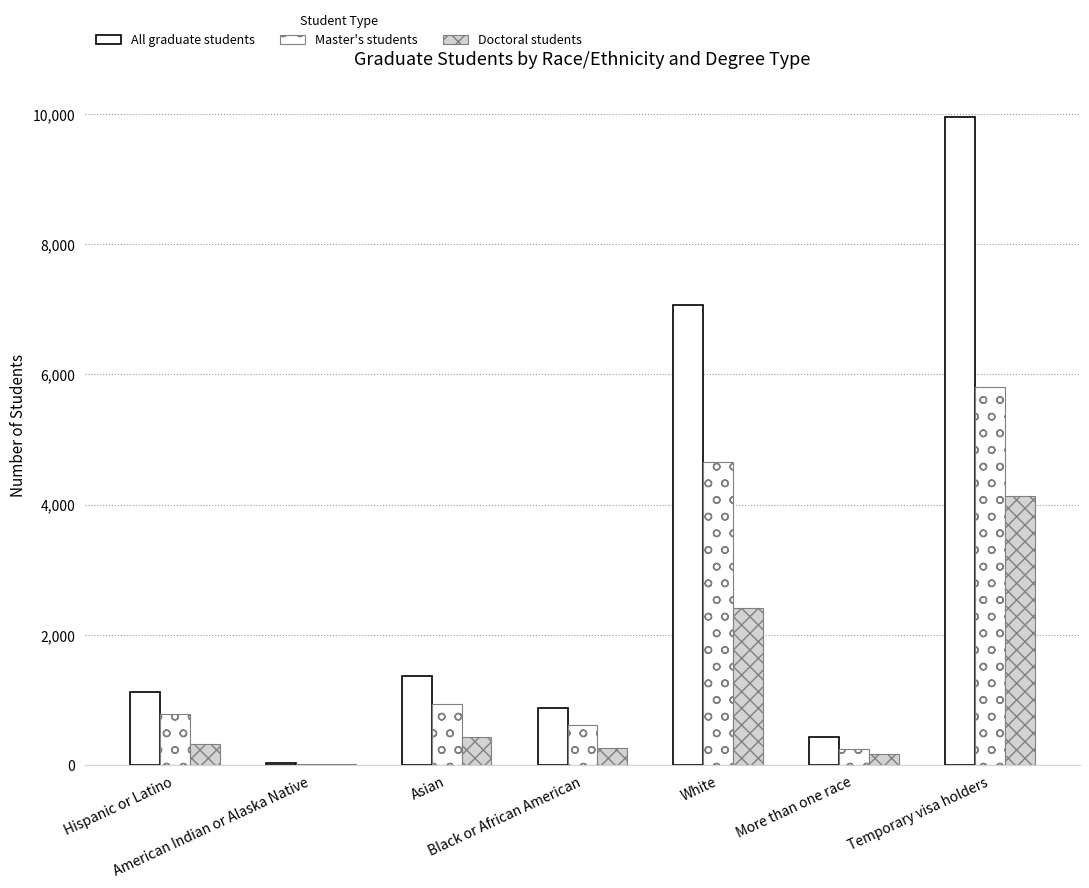

Rank the series by their maximum value, from highest to lowest.

All graduate students, Master's students, Doctoral students